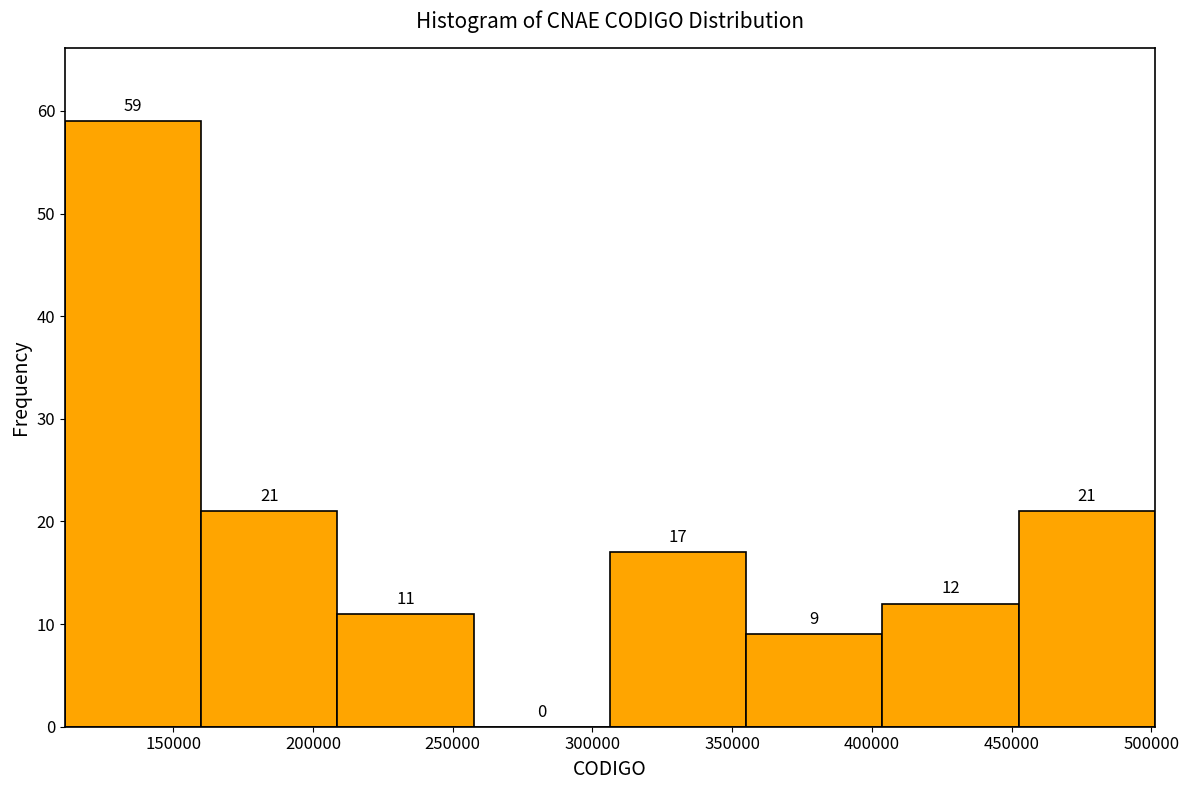

Reading left to right, list every bar in this chart as the range it spans on the x-axis followed by its height. The bar edges are not printed on the chart, so give them approximately, as read against the axis.

110000 to 160000: 59
160000 to 210000: 21
210000 to 260000: 11
260000 to 305000: 0
305000 to 355000: 17
355000 to 405000: 9
405000 to 450000: 12
450000 to 500000: 21